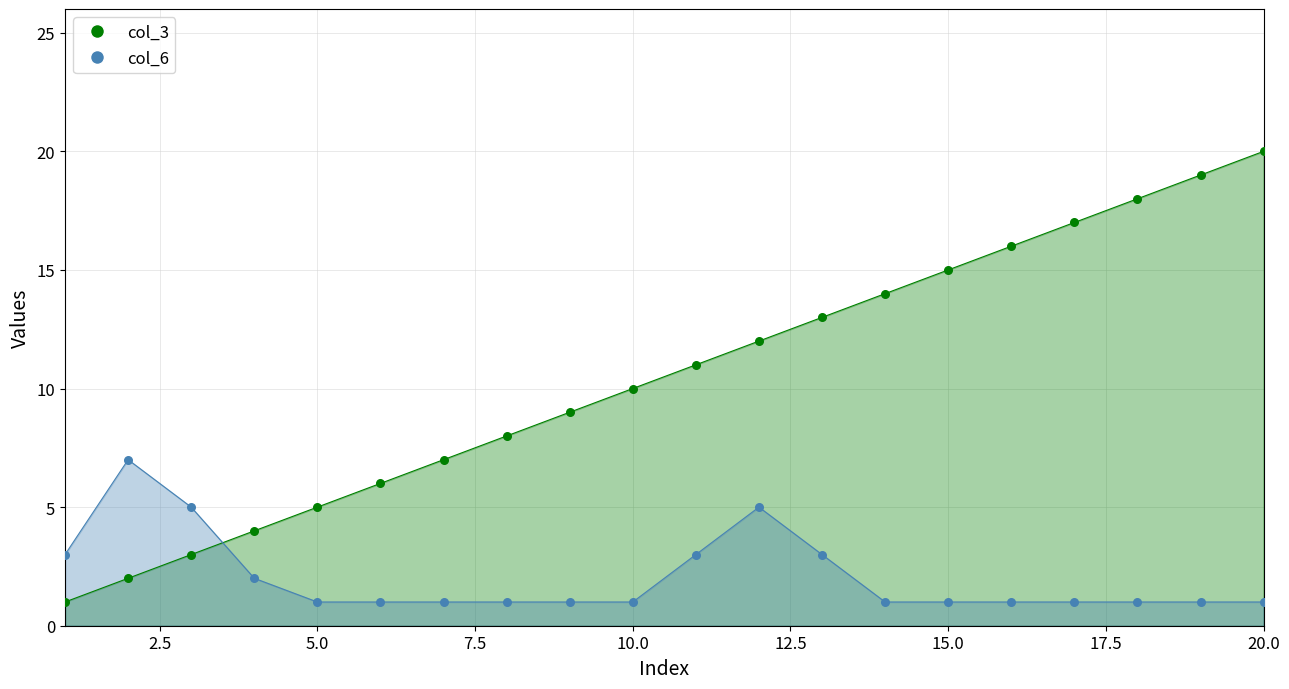

Is the value of col_3 at 16 greater than the value of col_6 at 18?

Yes